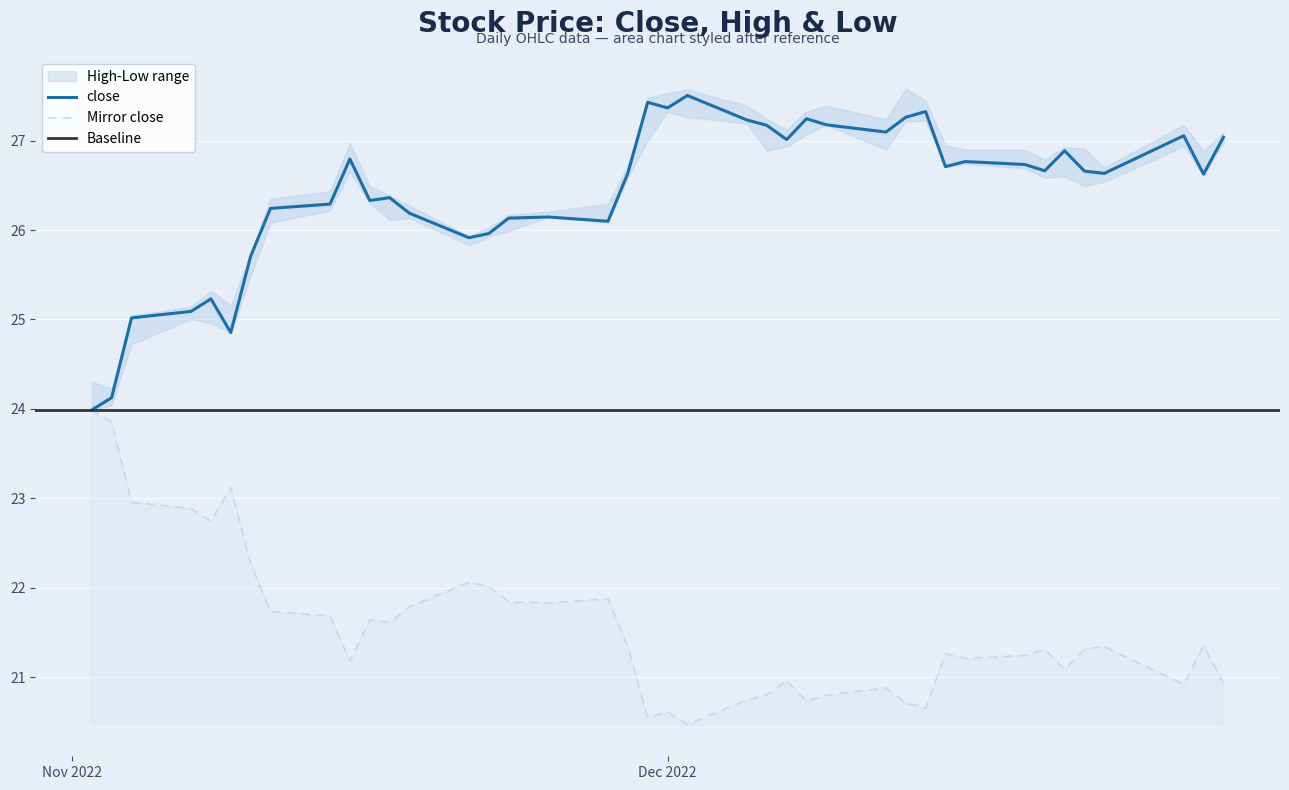

True or false: high and close intersect in this chart.

False